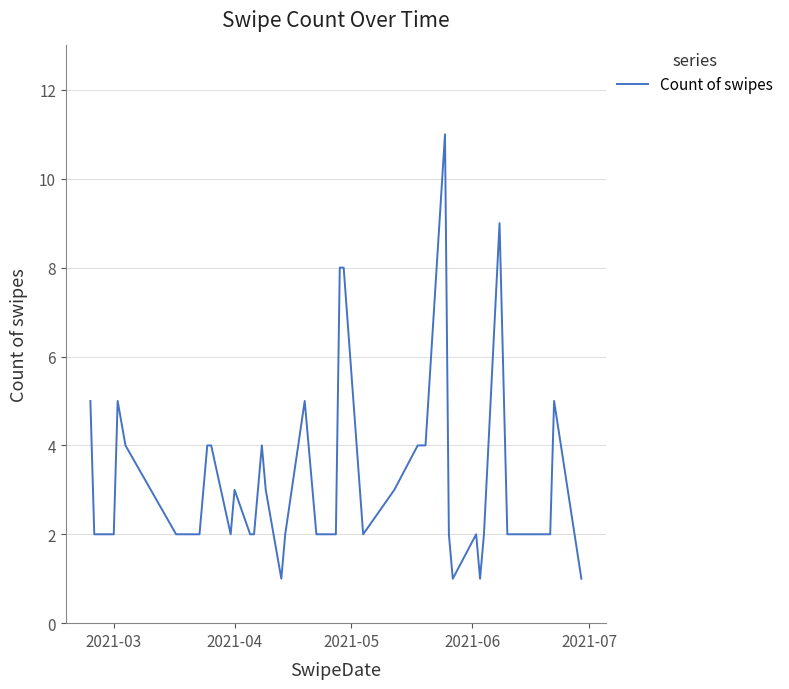

What is the maximum value shown in the chart?

11